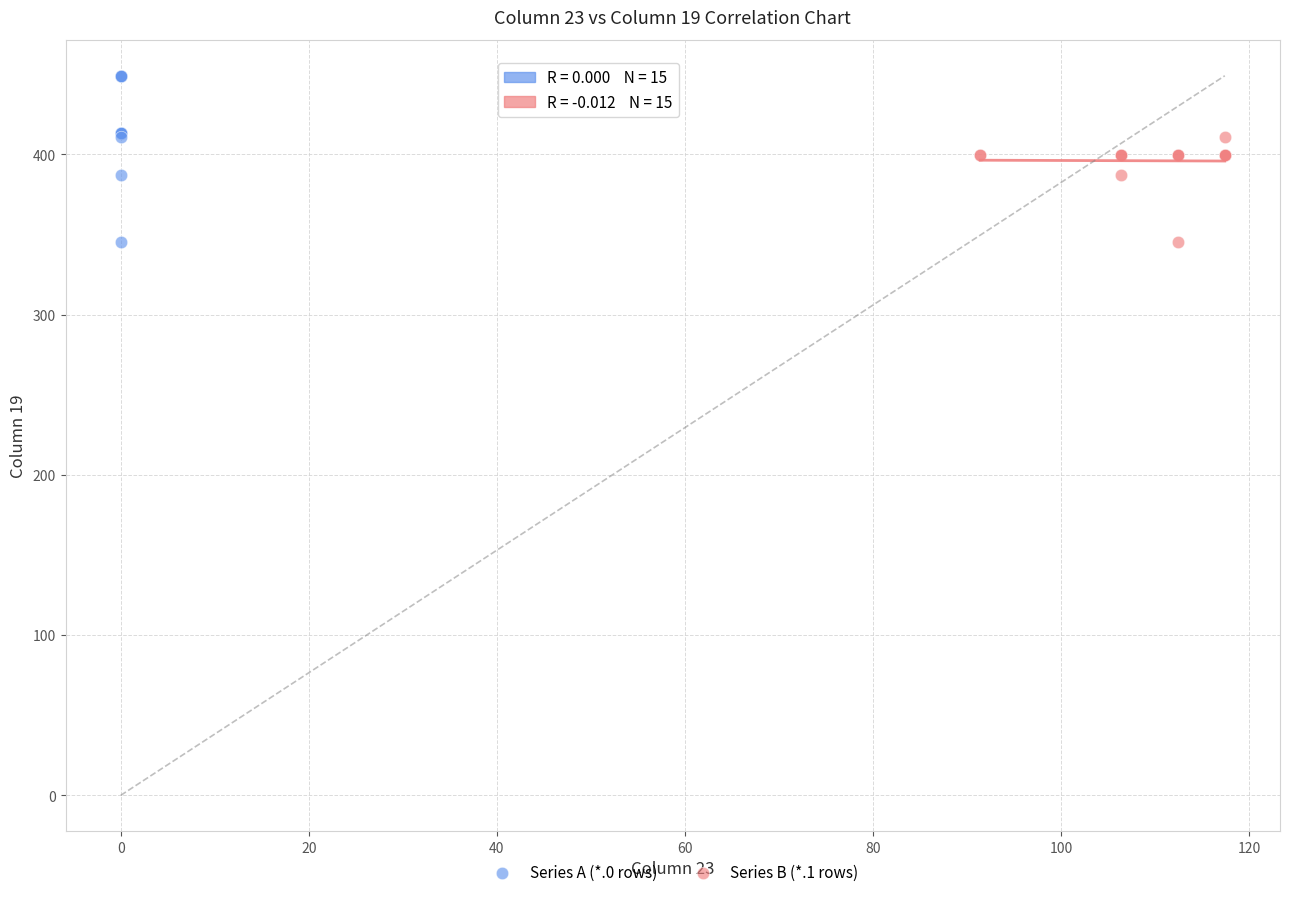

Which series reaches the maximum Y coordinate?

Series A (*.0 rows)